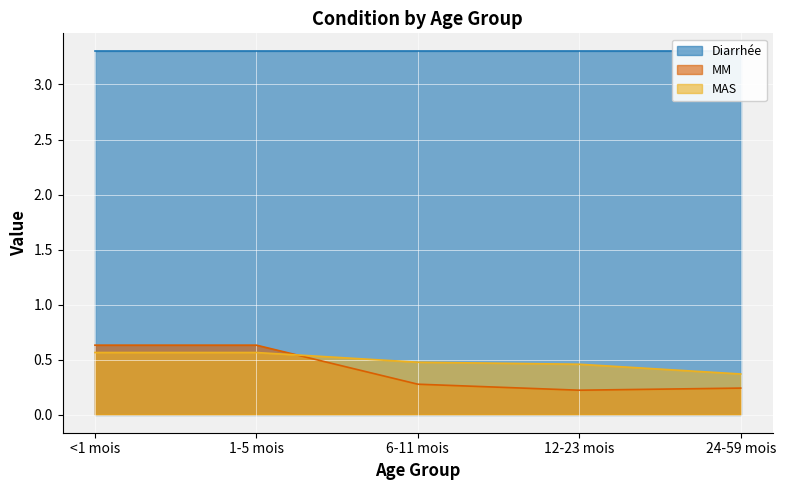

How many data points does each series have?

5